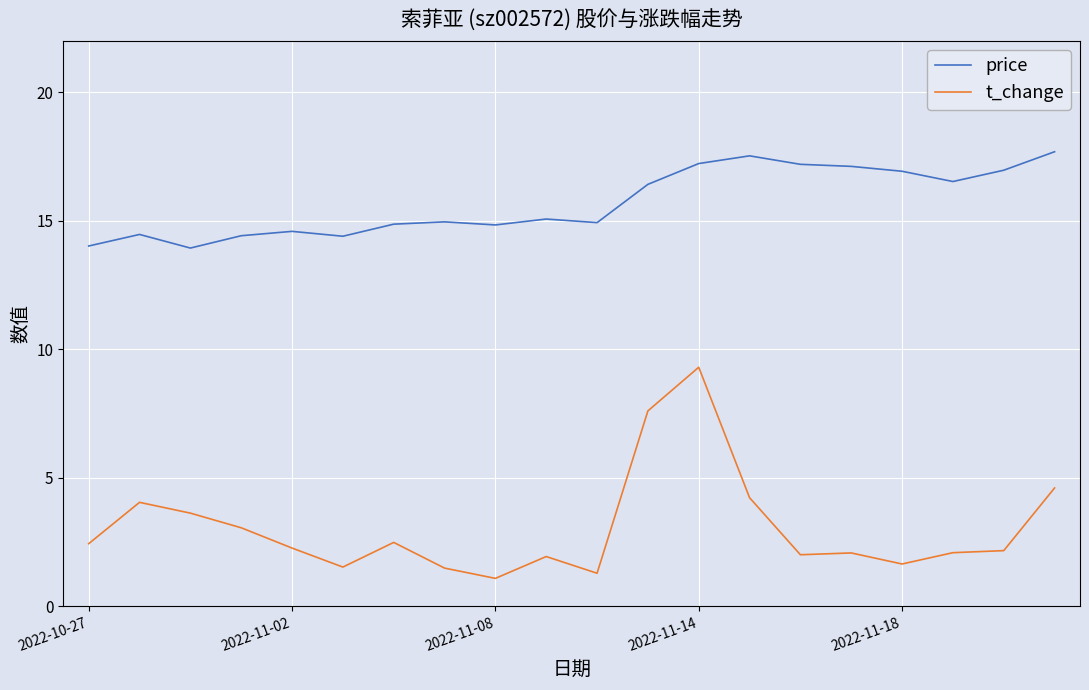

True or false: price and t_change cross at least once.

False